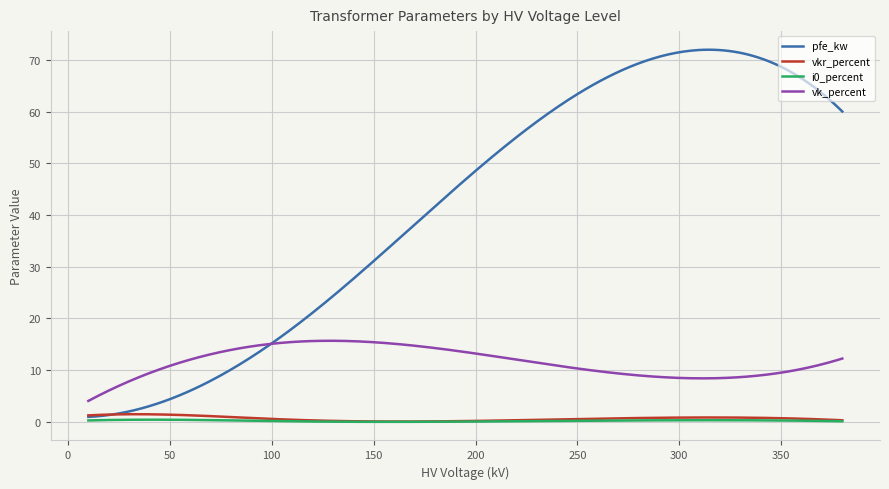

What is the highest value of the i0_percent series?

0.4